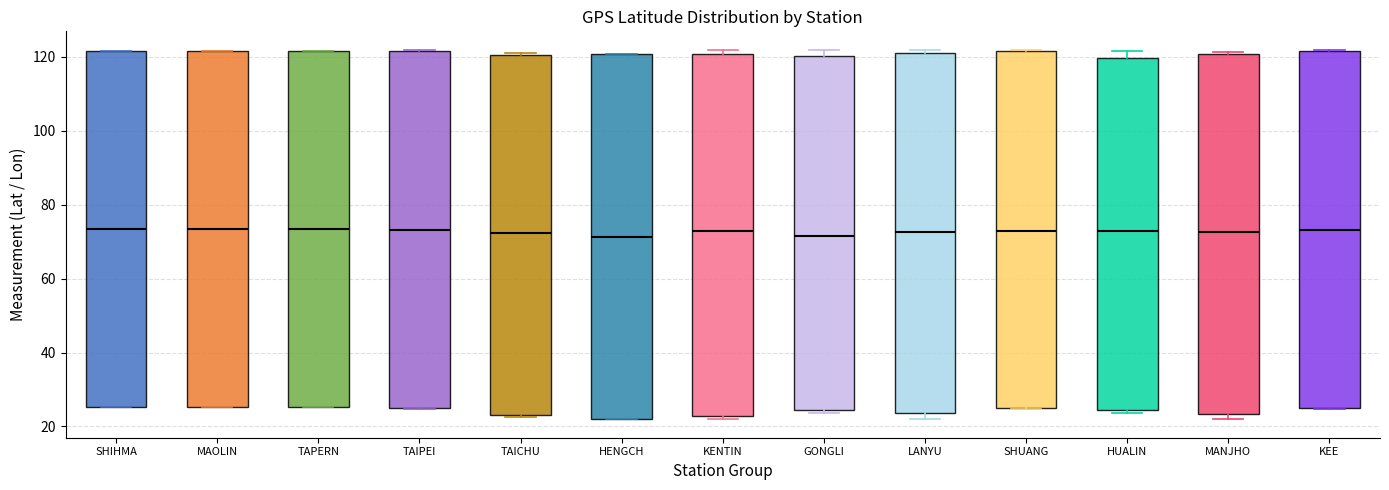

Where is the lower edge of the box for TAIPEI on the y-axis? The values are not printed on the chart, so give them approximately, as read against the axis.

24